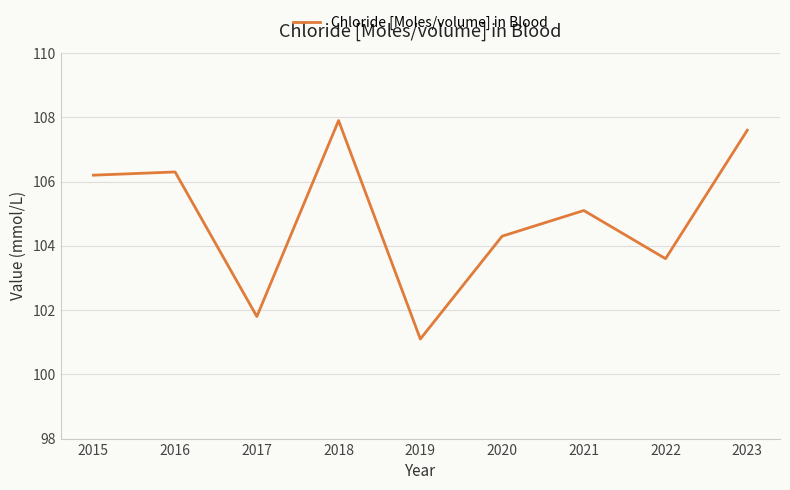

Rank the categories by value from highest to lowest.

2018, 2023, 2016, 2015, 2021, 2020, 2022, 2017, 2019